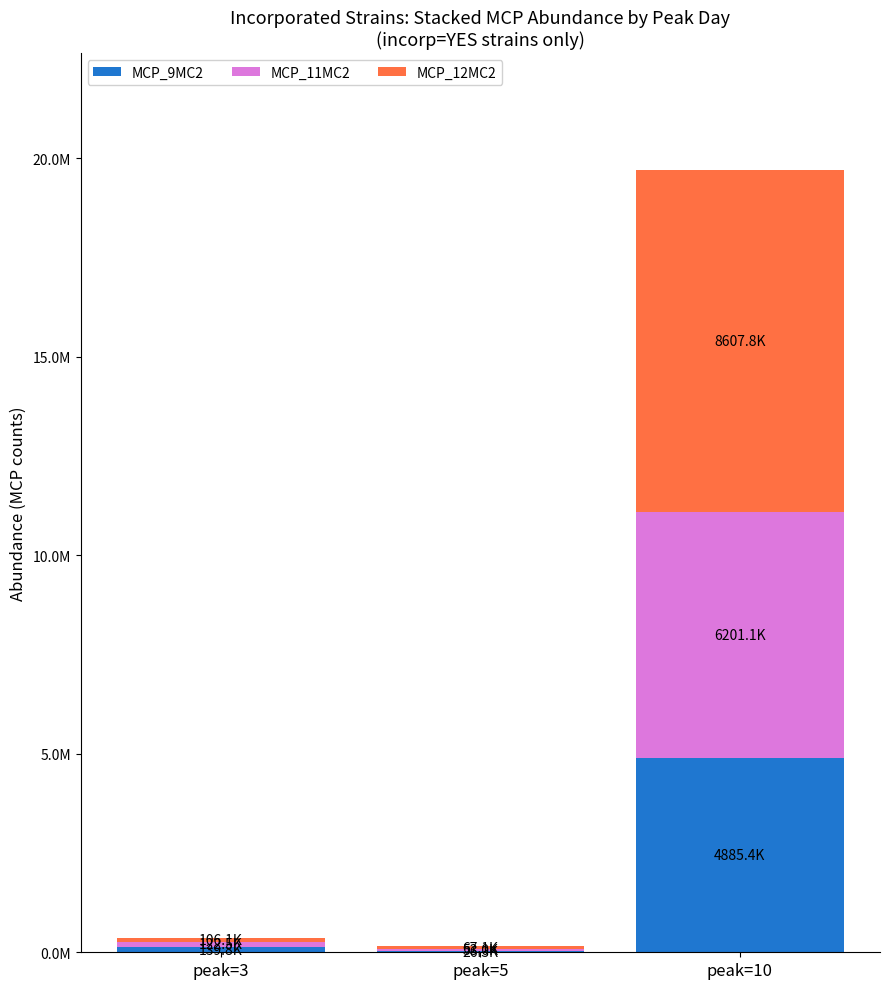

At which label does MCP_9MC2 reach its peak?

peak=10